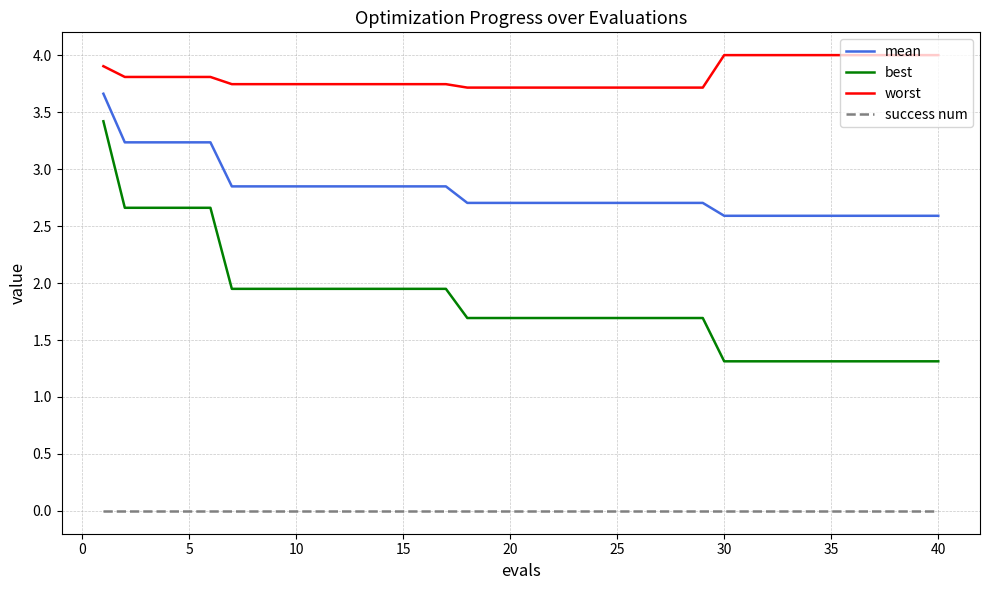

Does the chart display data point markers on the line(s)?

No